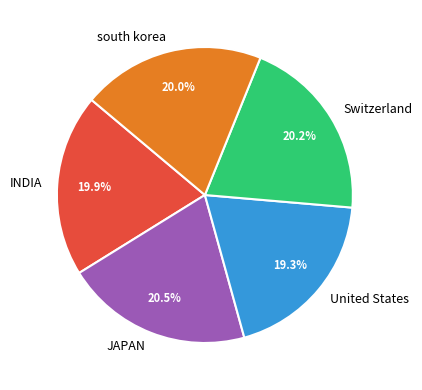

Which slice is the smallest?

United States